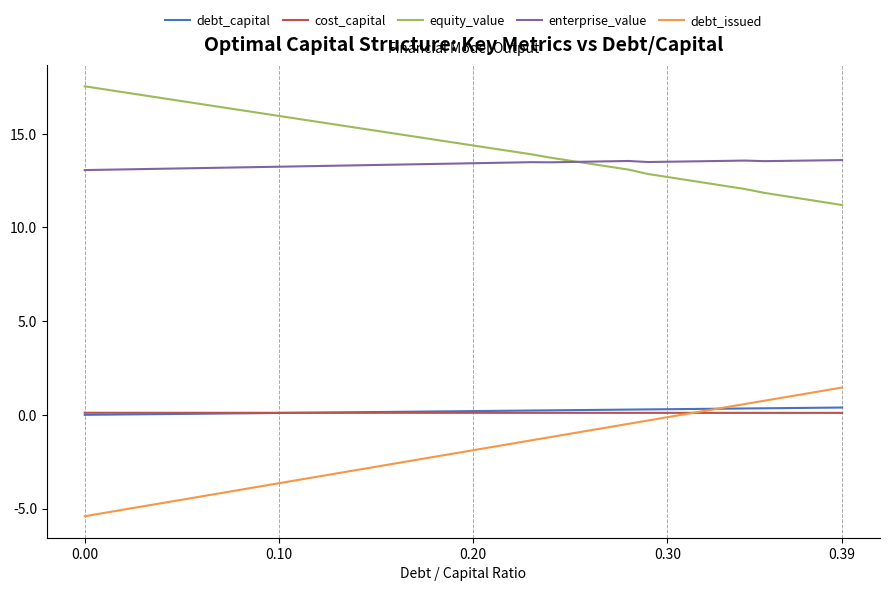

What is the greatest value displayed?

17.5